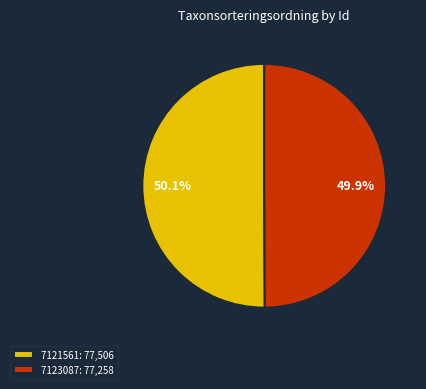

To the nearest percent, what portion does 7121561 represent?

50%